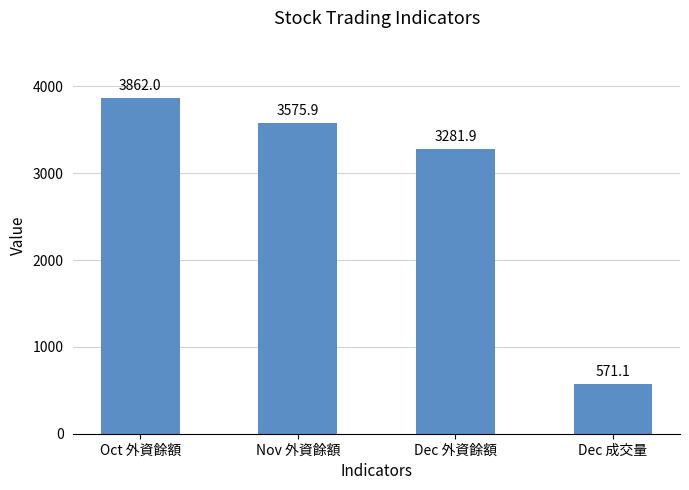

Between Dec 外資餘額 and Oct 外資餘額, which is larger?

Oct 外資餘額